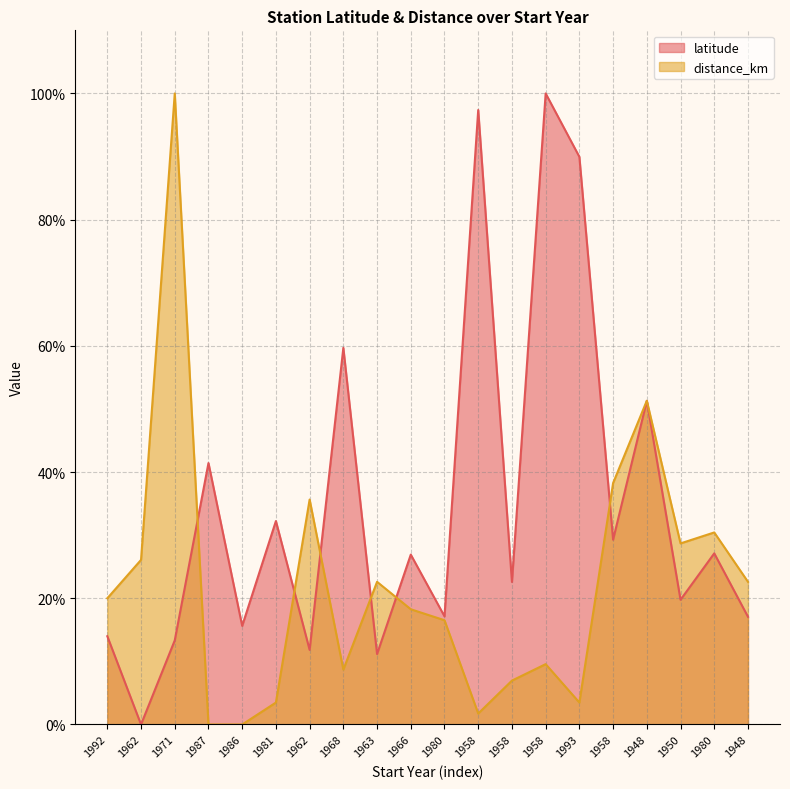

Rank the categories by latitude value from lowest to highest.

1962, 1963, 1962, 1971, 1992, 1986, 1948, 1980, 1950, 1958, 1966, 1980, 1958, 1981, 1987, 1948, 1968, 1993, 1958, 1958